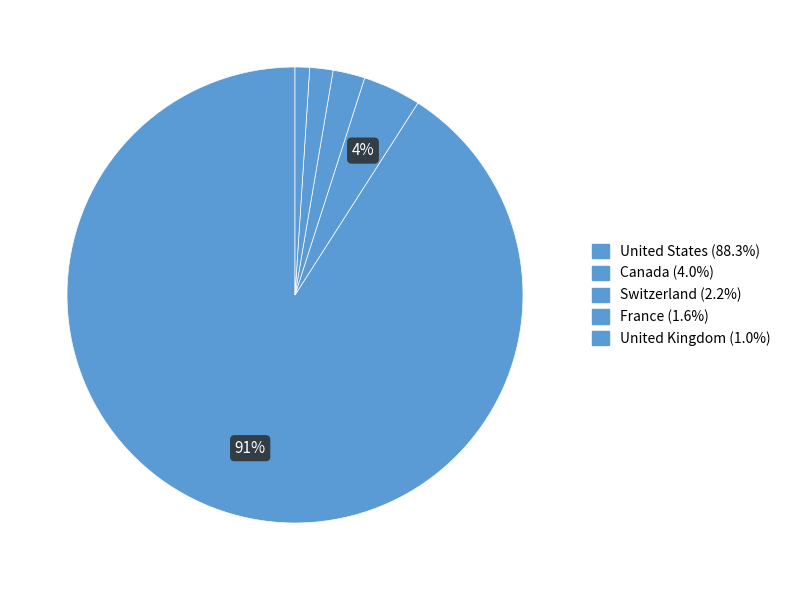

Count the number of slices in the pie.

5